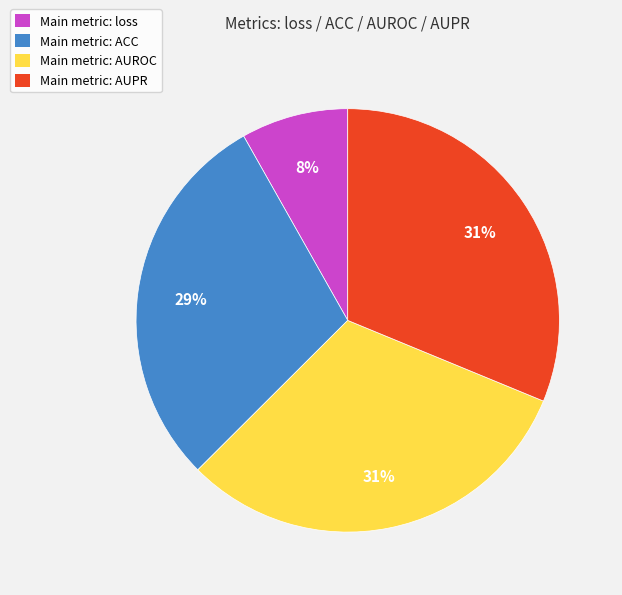

To the nearest percent, what percentage of the pie is Main metric: loss?

8%